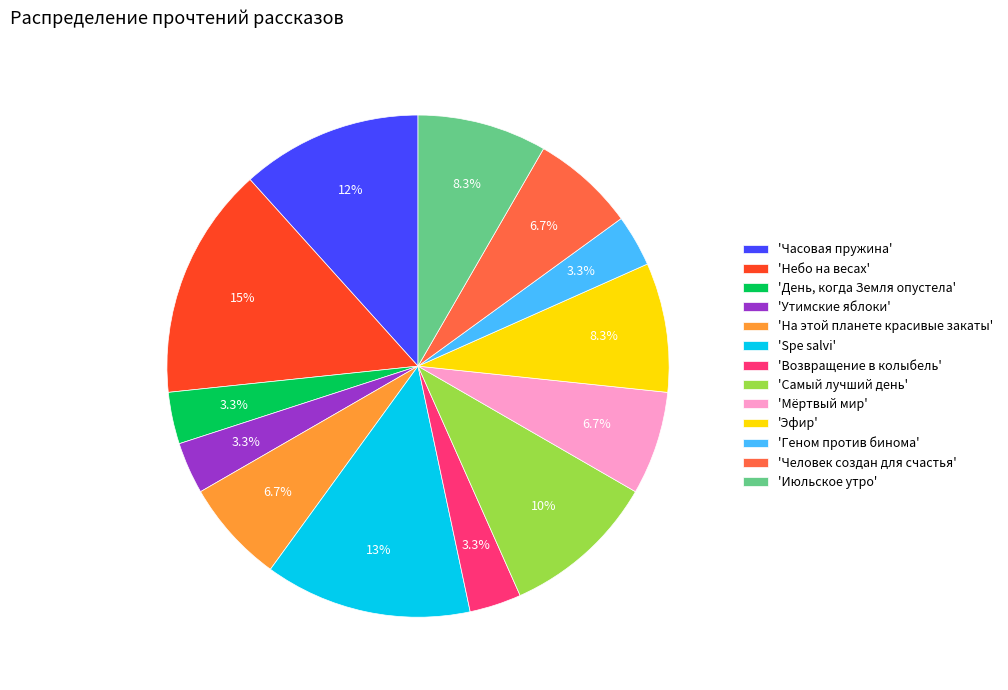

What is the largest slice in the pie chart?

'Небо на весах'